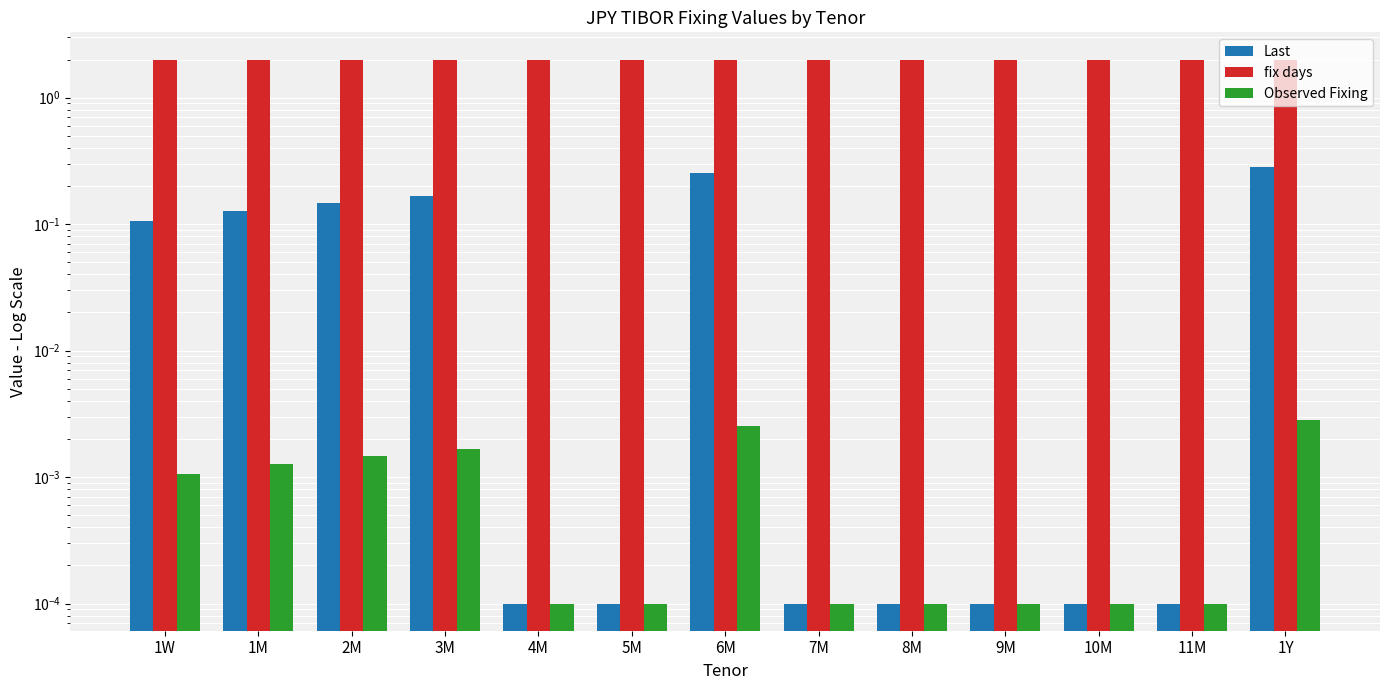

What is the sum of all Last values?

1.1